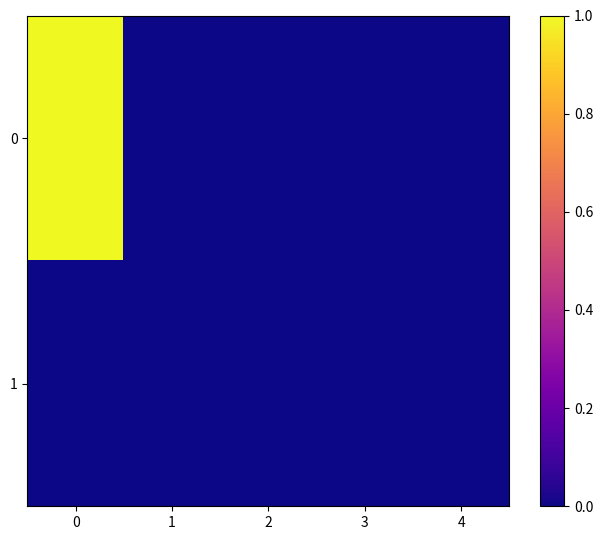

At how many categories does at least one series exceed 0?

1